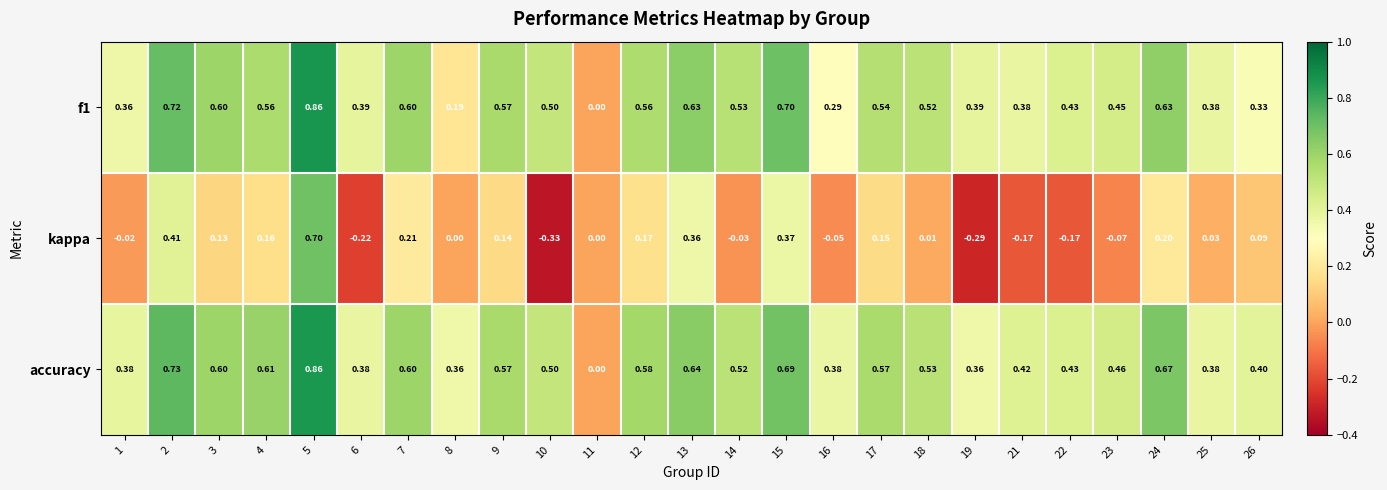

Which series has the widest spread of values?

kappa